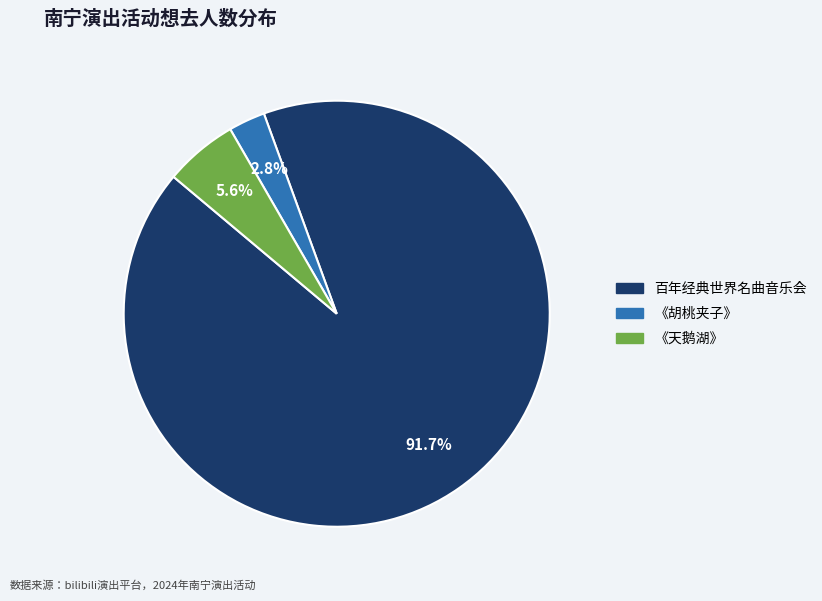

Combined, do 《天鹅湖》 and 百年经典世界名曲音乐会 account for over 50%?

Yes